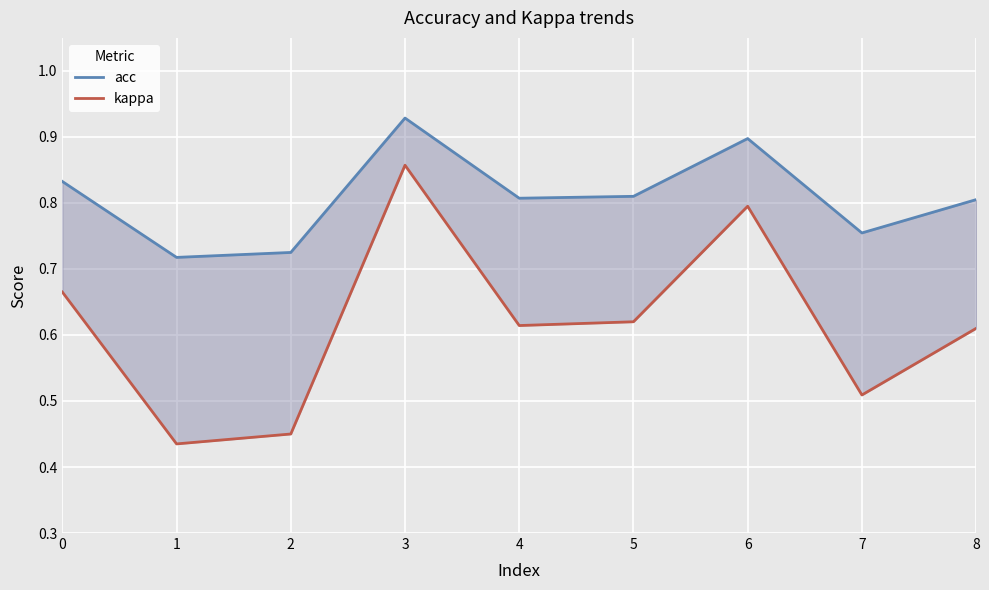

True or false: kappa and acc intersect in this chart.

False